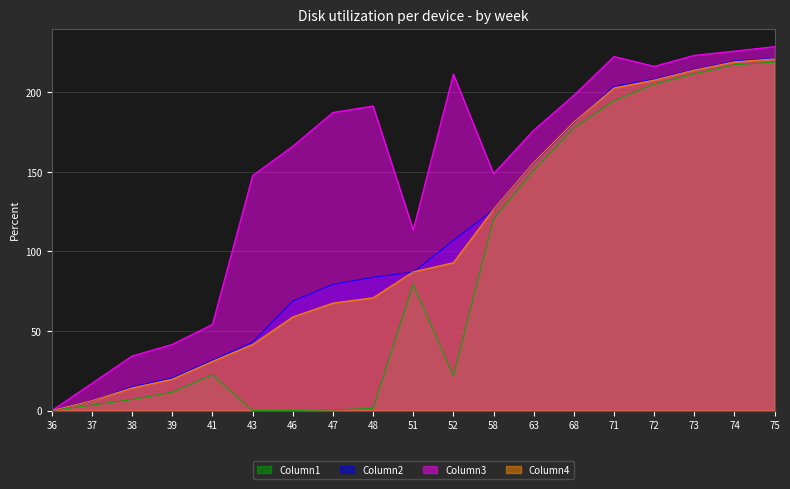

True or false: Column2 has more than 0 points higher than both neighbors.

False